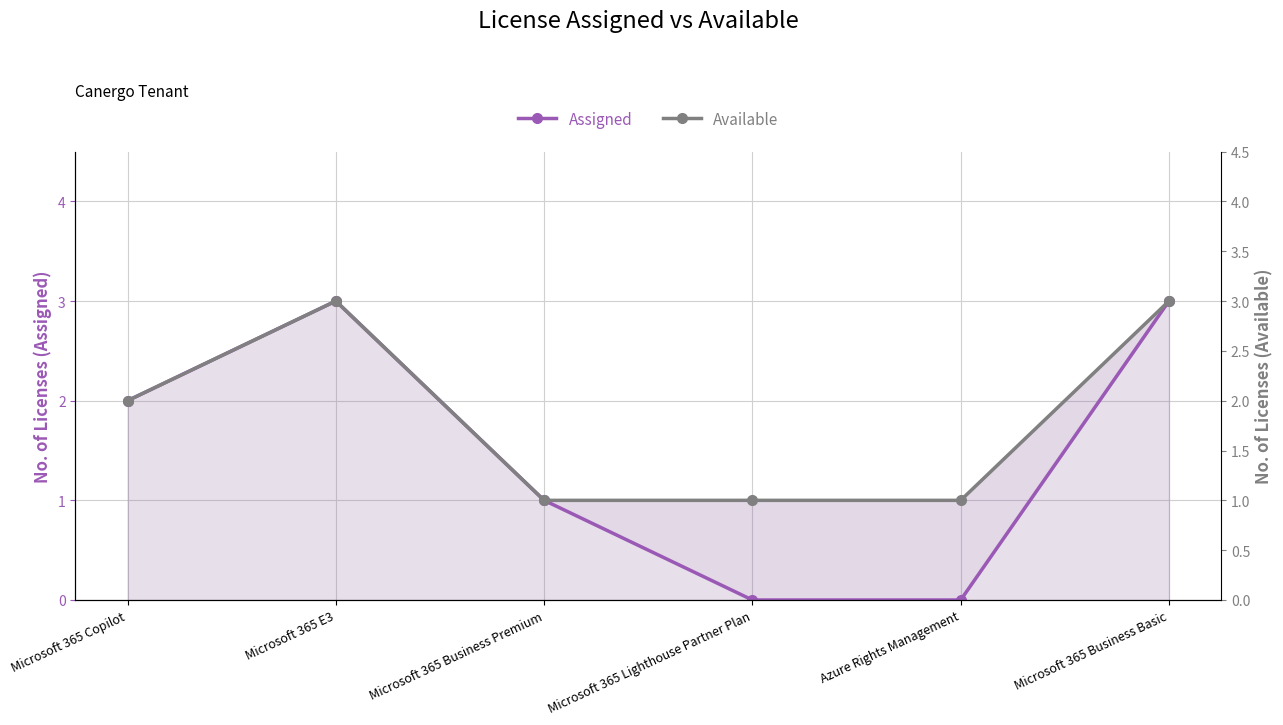

List the series in order of their overall mean, highest first.

Available, Assigned